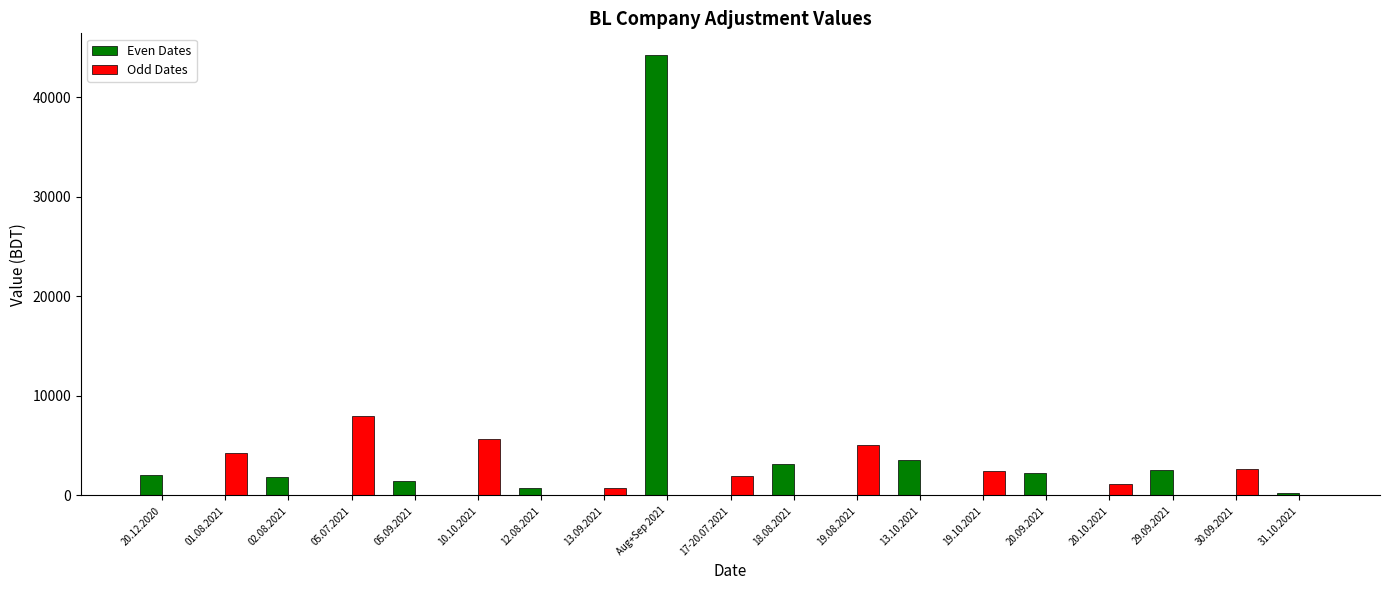

At which category is the sum across all series the highest?

Aug+Sep 2021